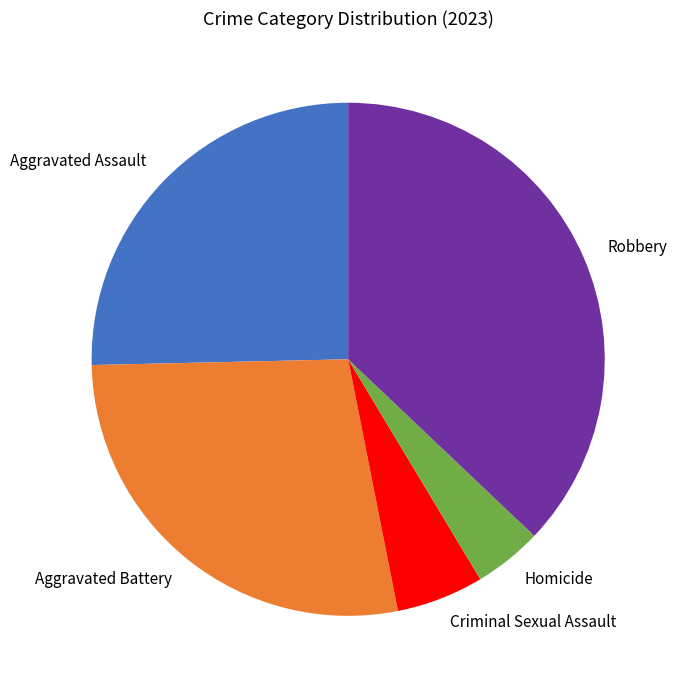

Does Robbery represent more than half of the total?

No